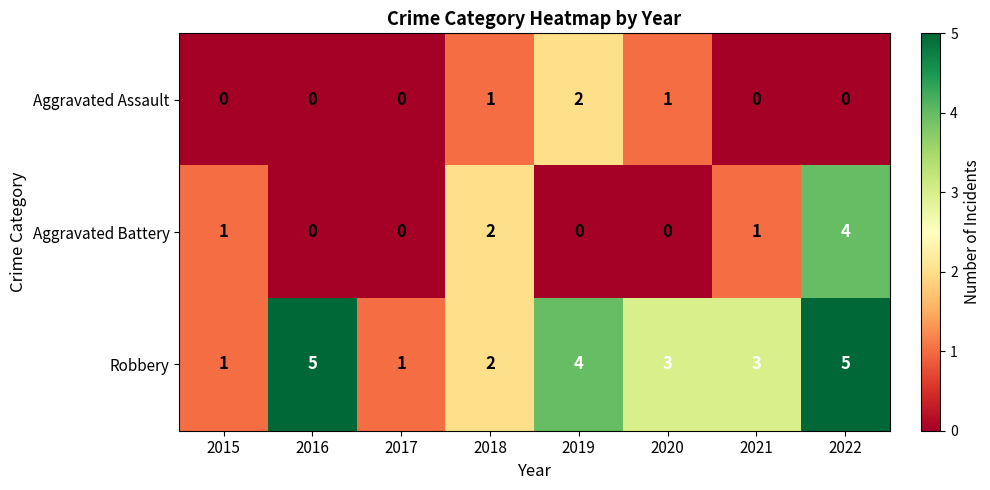

Which series changed the most between 2016 and 2022?

Aggravated Battery